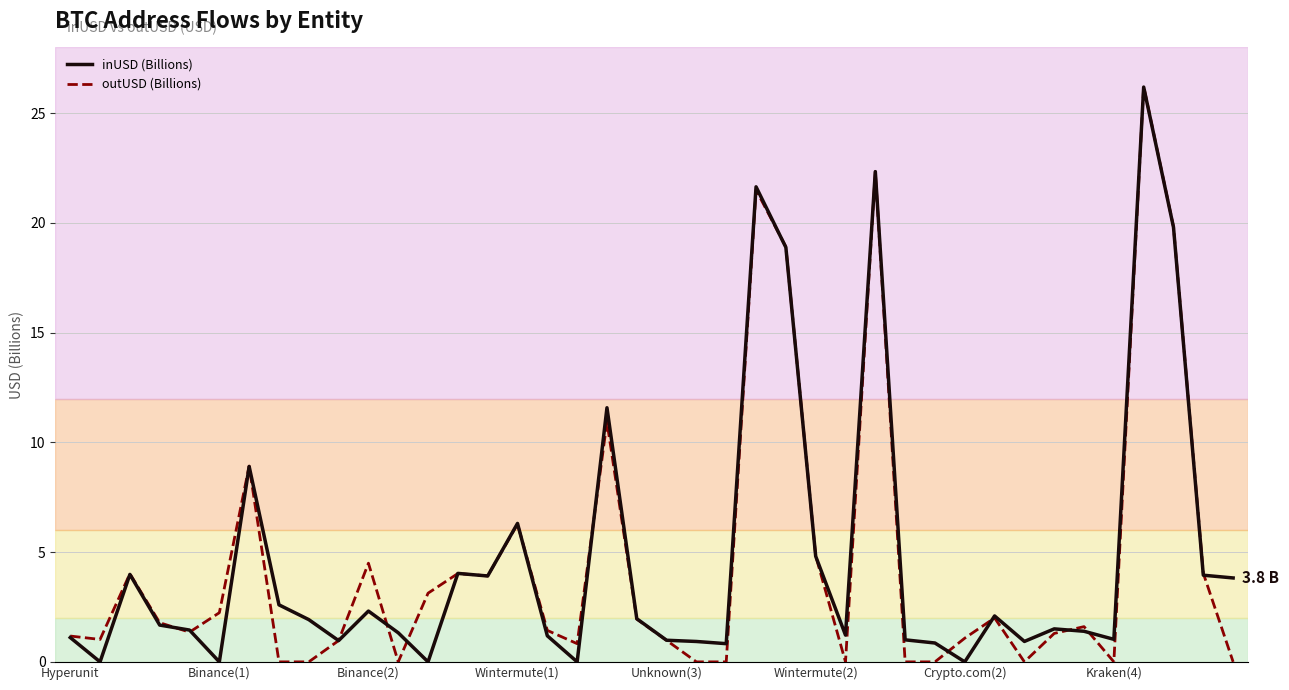

Which series has the widest spread of values?

outUSD (Billions)